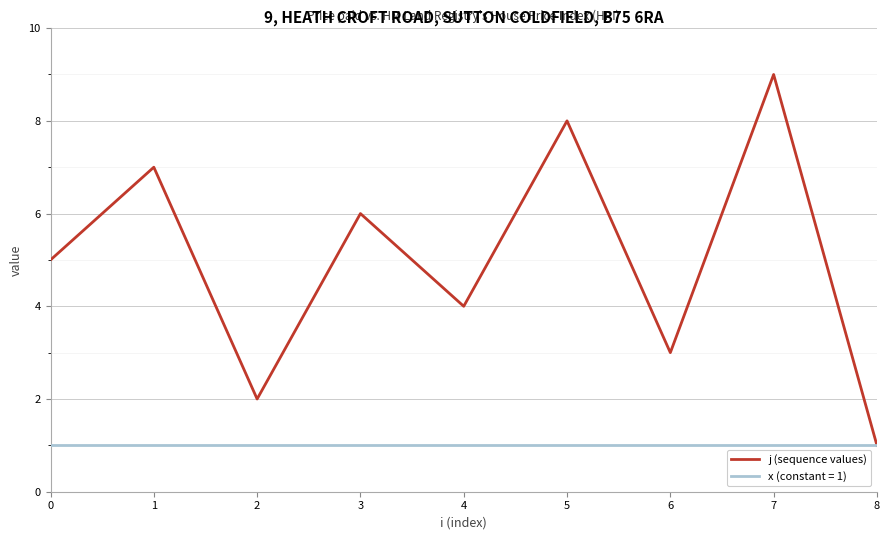

How many lines are shown in the chart?

2